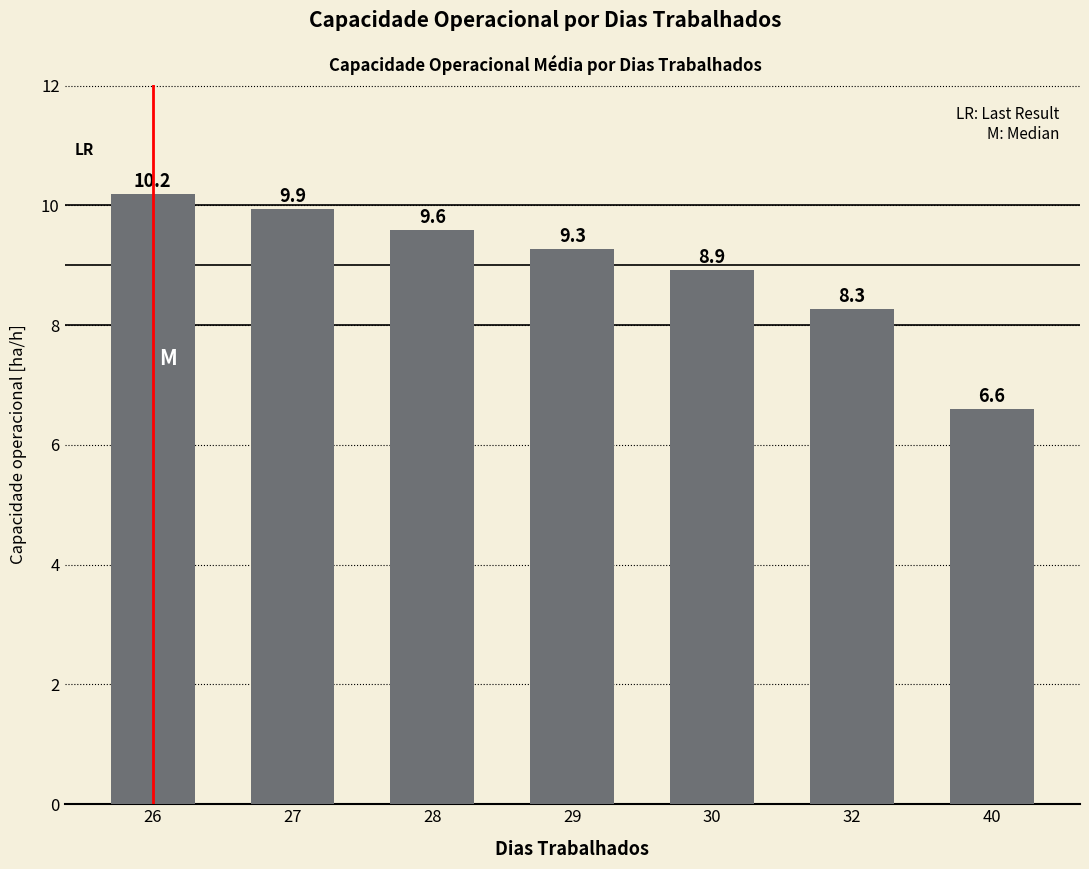

The chart shows a value of 9.6 at 28. True or false?

True